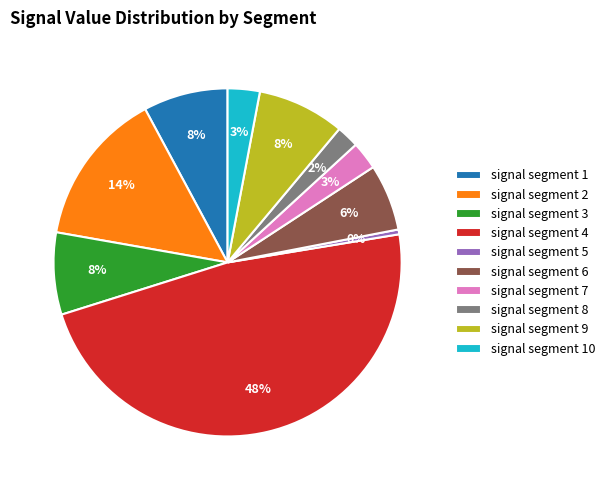

Does any single category account for the majority?

No